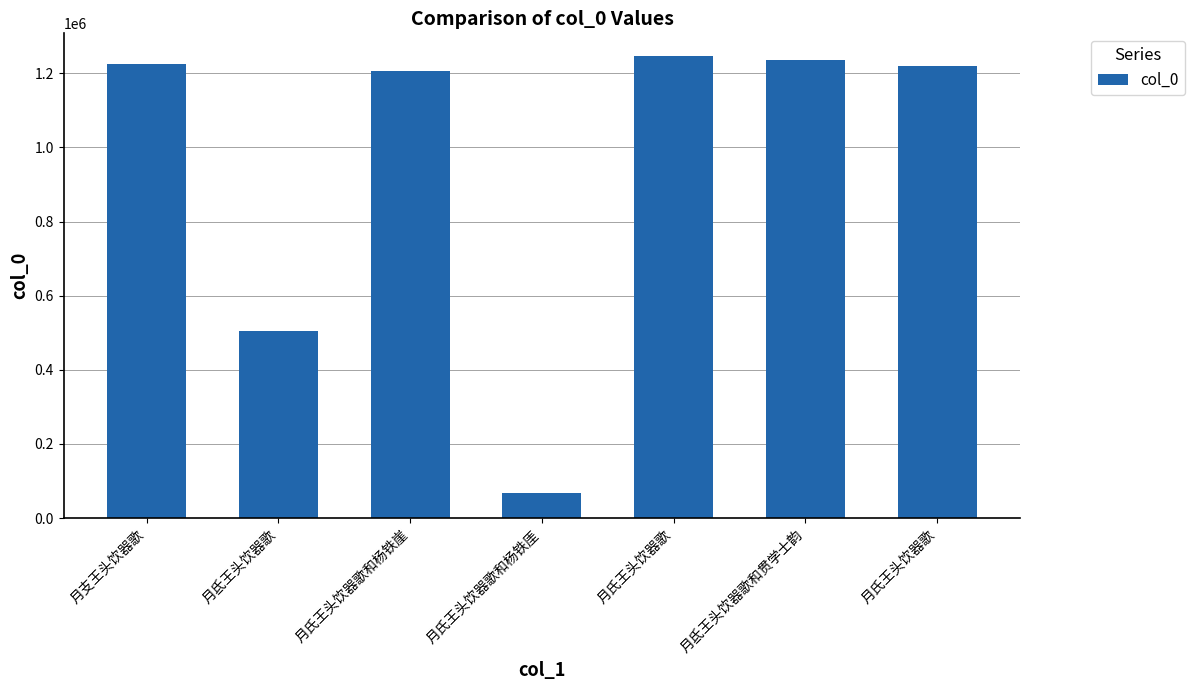

Read the value at 月氏王头饮器歌.

1219545